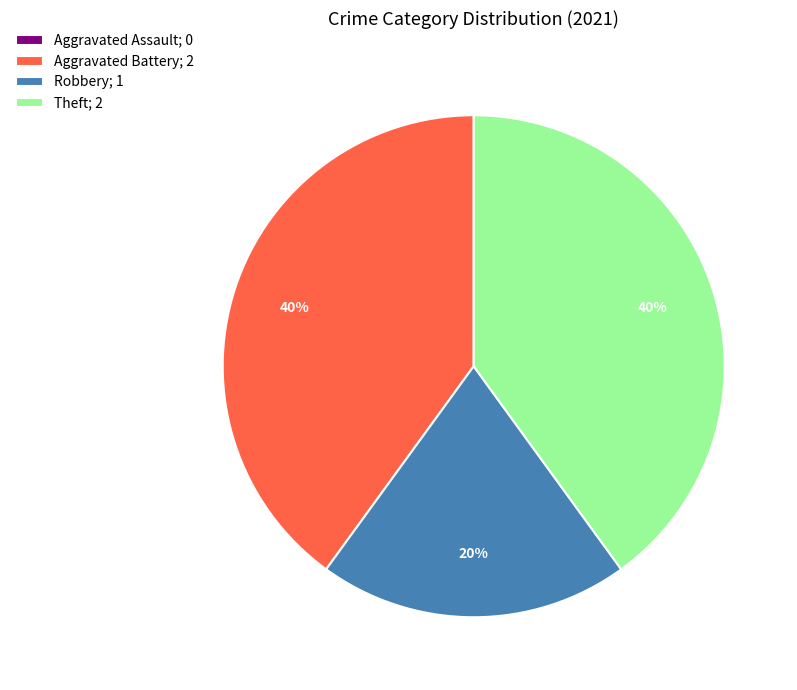

To the nearest percent, what percentage of the pie is Theft; 2?

40%